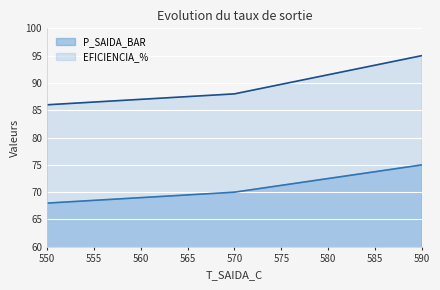

Is it true that P_SAIDA_BAR equals 22 at 550?

False